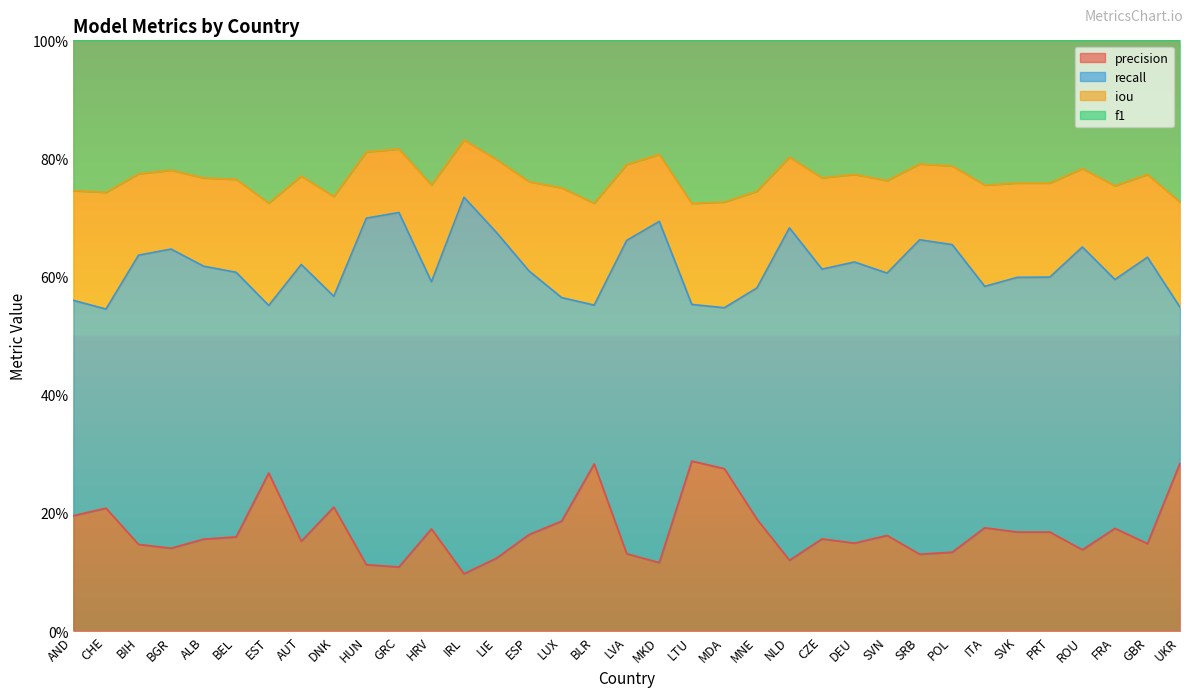

List the series in order of their peak value, highest first.

recall, f1, precision, iou